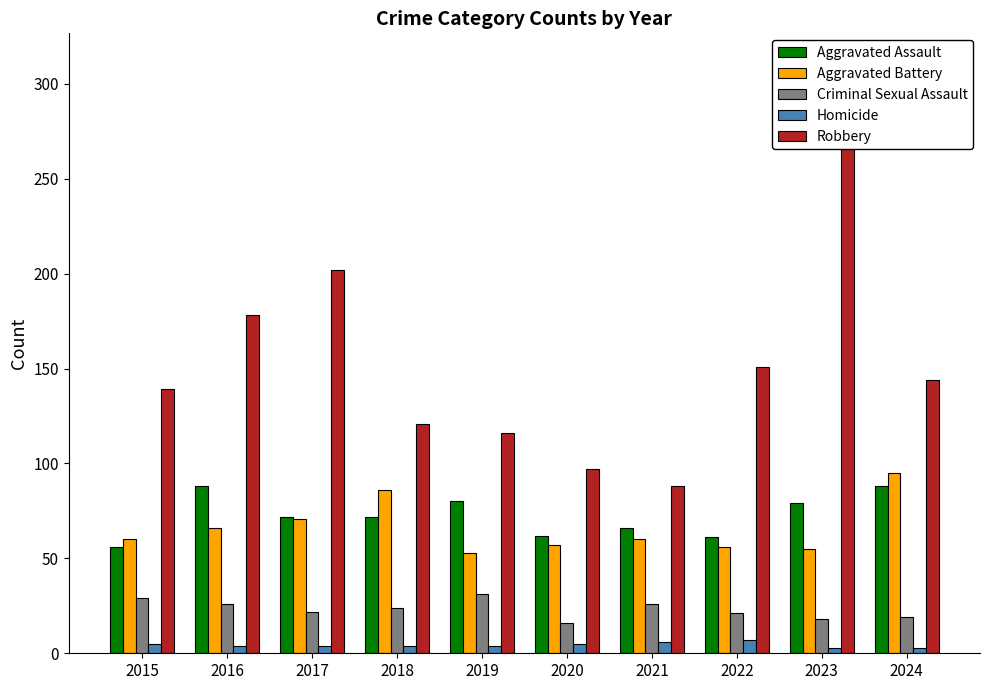

What is the spread (max minus min) of values at 2015?

134